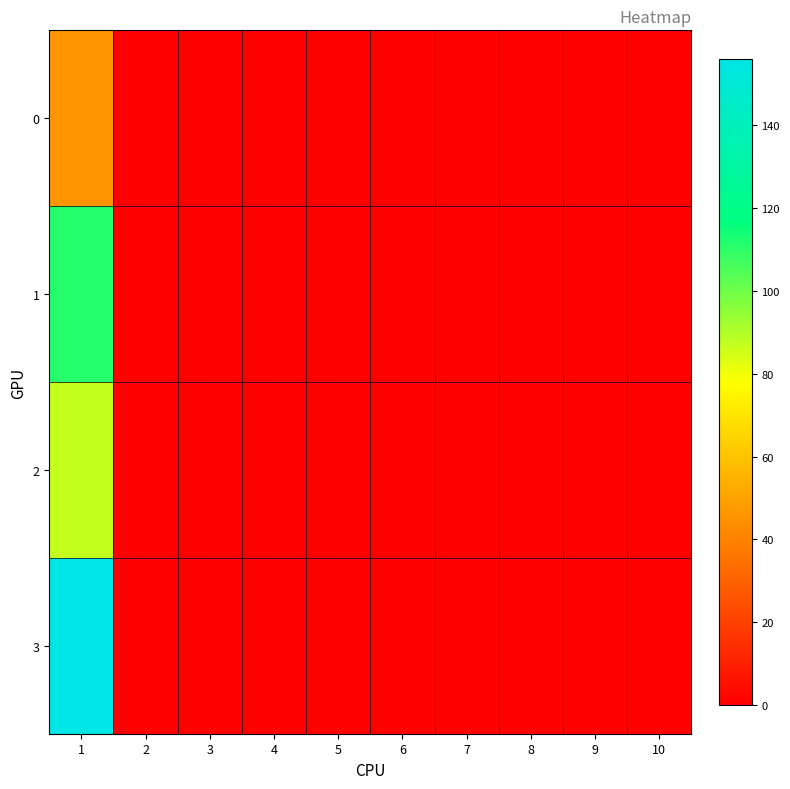

Reading left to right, what are all the values shown in this chart?

0: 1=46	2=0	3=0	4=0	5=0	6=0	7=0	8=0	9=0	10=0
1: 1=111	2=0	3=0	4=0	5=0	6=0	7=0	8=0	9=0	10=0
2: 1=87	2=0	3=0	4=0	5=0	6=0	7=0	8=0	9=0	10=0
3: 1=156	2=0	3=0	4=0	5=0	6=0	7=0	8=0	9=0	10=0